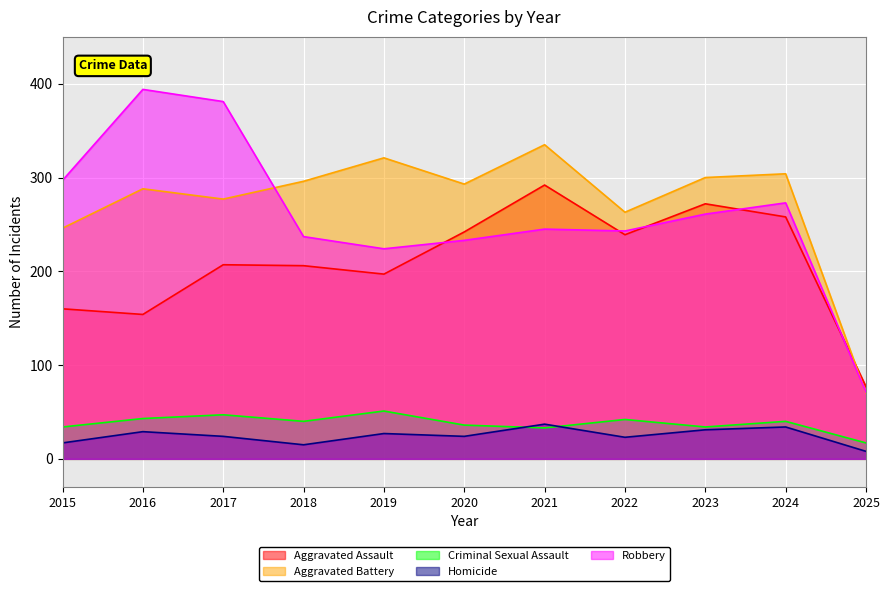

At which label is Robbery closest to 232?

2020